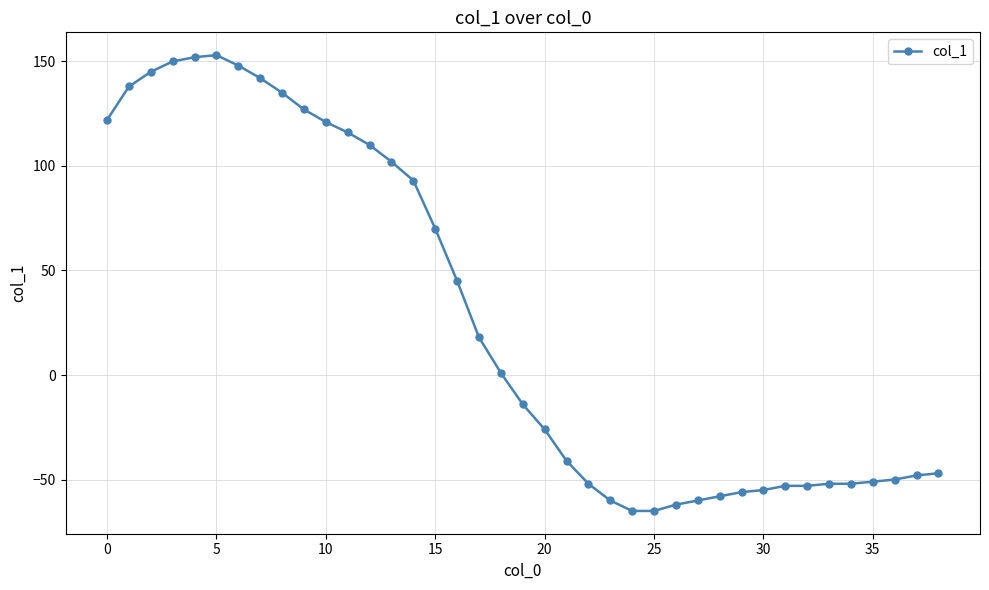

Does the chart display data point markers on the line(s)?

Yes